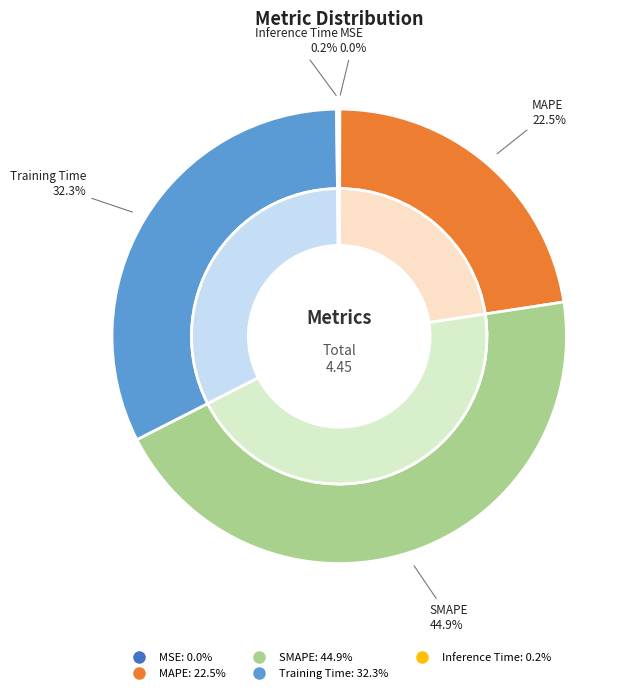

Combined, do Inference Time and Training Time account for over 50%?

No